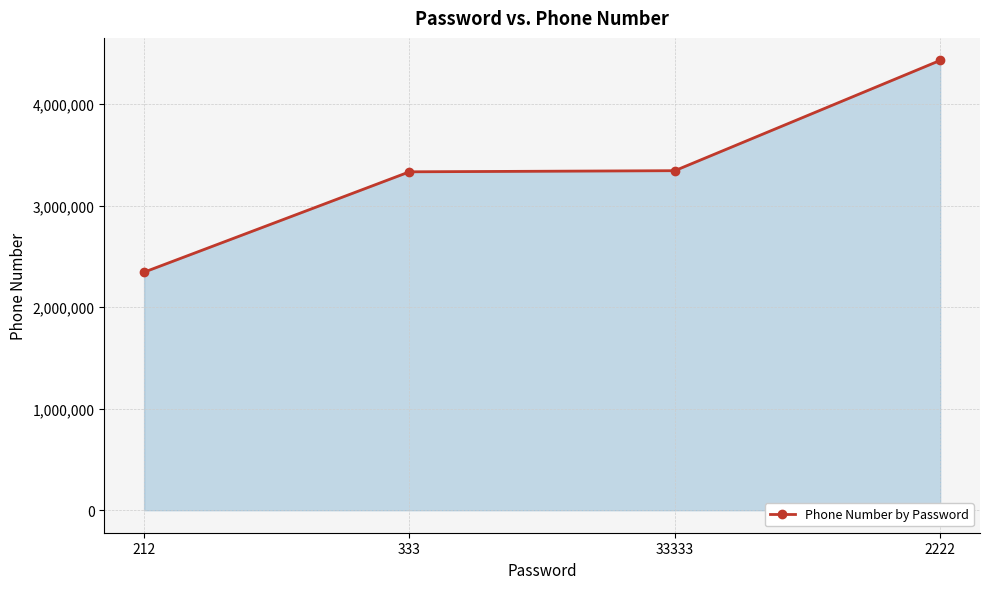

What value does the data have at 2222?

4432123